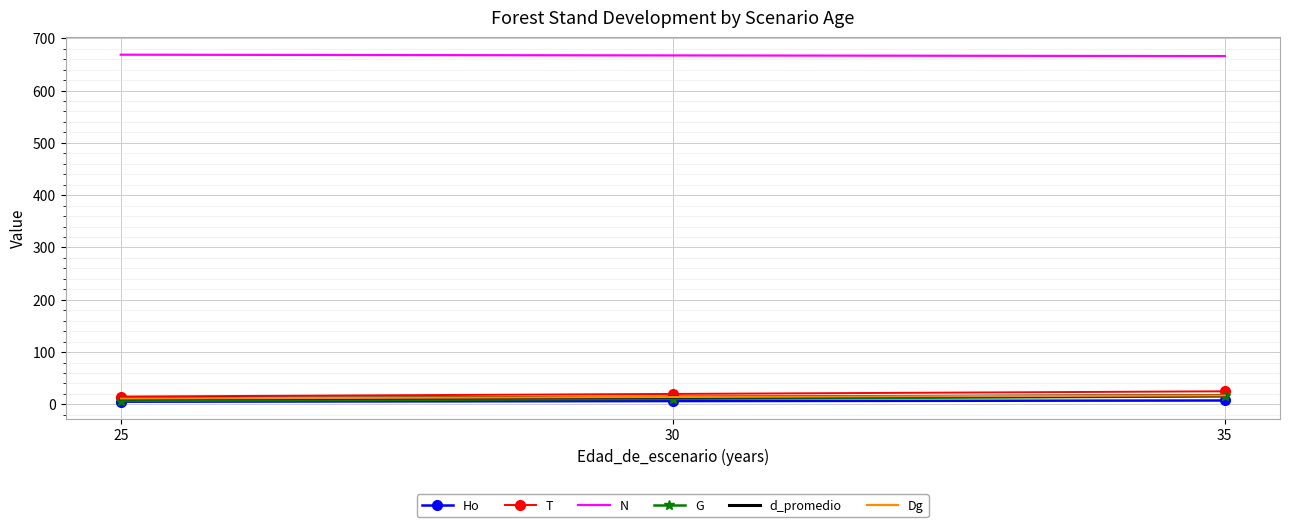

What is the sum of all G values?

32.5